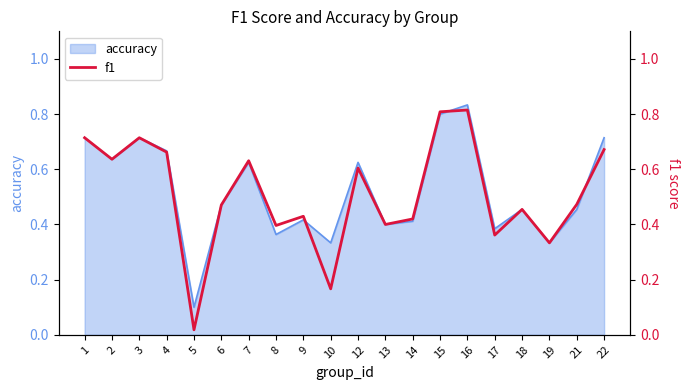

What is the sum of the values at 16 and 17?

1.2